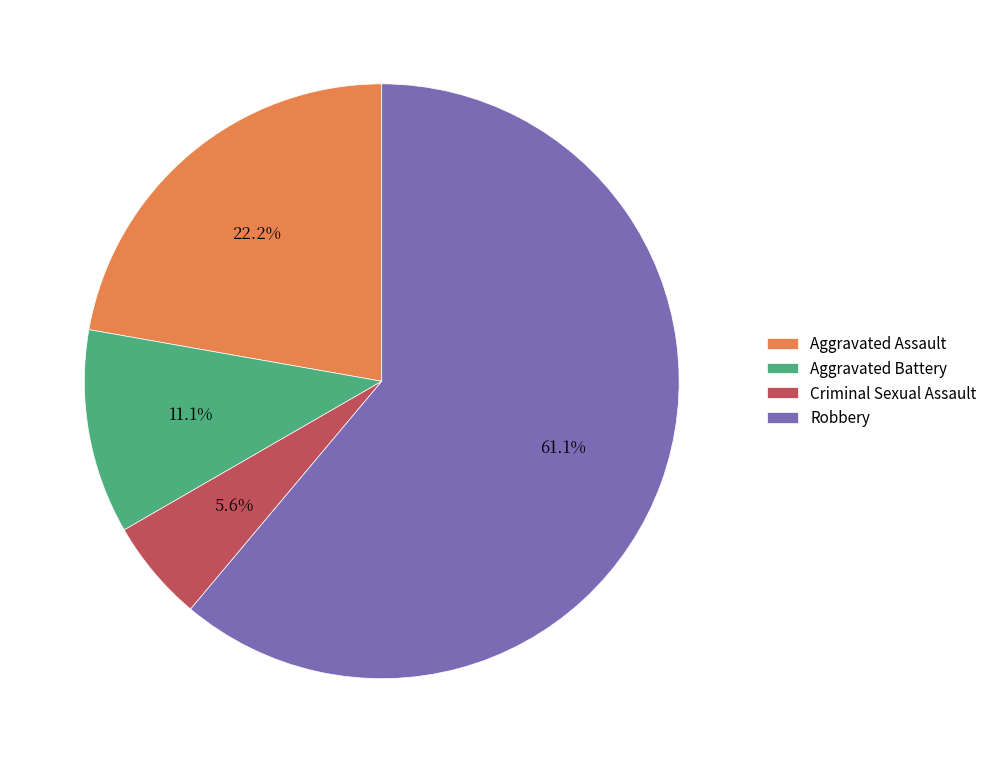

How much of the chart is everything except Aggravated Assault?

77.8%